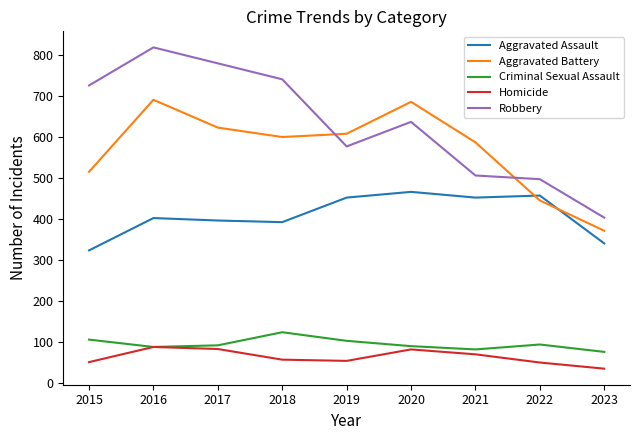

Rank the series at 2018 from lowest to highest value.

Homicide, Criminal Sexual Assault, Aggravated Assault, Aggravated Battery, Robbery